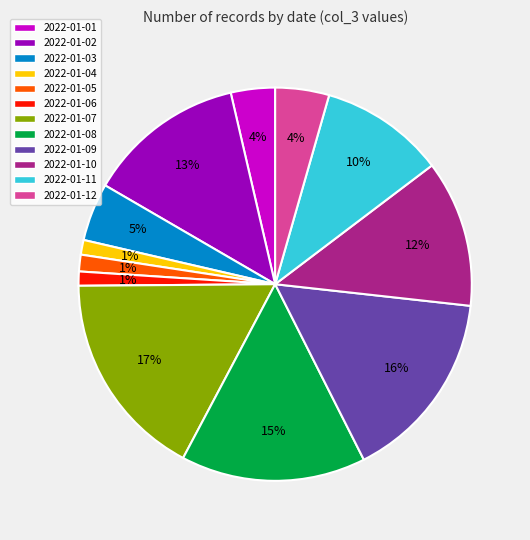

Count the number of slices in the pie.

12